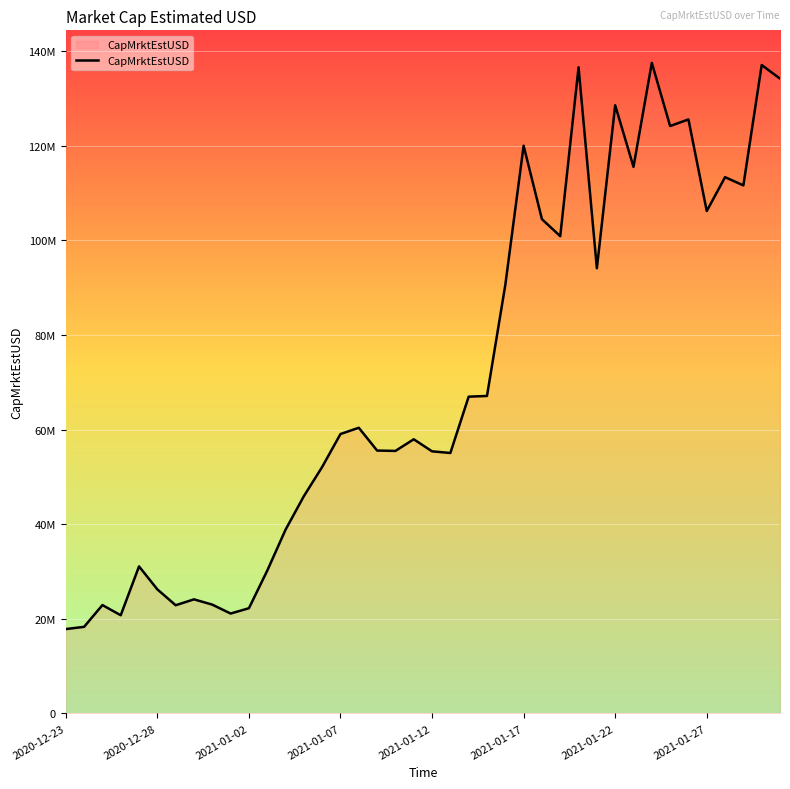

Reading left to right, extract all data points from this chart.

17836055.3	18308592.3	22911871.4	20762683.3	31085627.1	26231260.6	22878574.2	24120324.5	23002971.7	21121725.6	22243465.6	30183454.9	38843804.5	45933865.1	52114658.2	59077374.3	60395640.9	55581814.0	55500581.9	57964020.4	55415073.6	55066094.8	66973328.5	67123029.6	90584625.8	120028949.2	104505647.8	100897144.5	136618577.0	94116538.1	128577207.1	115555216.6	137547272.0	124193120.5	125587989.1	106221975.2	113378743.2	111644879.6	137083745.4	134216733.5